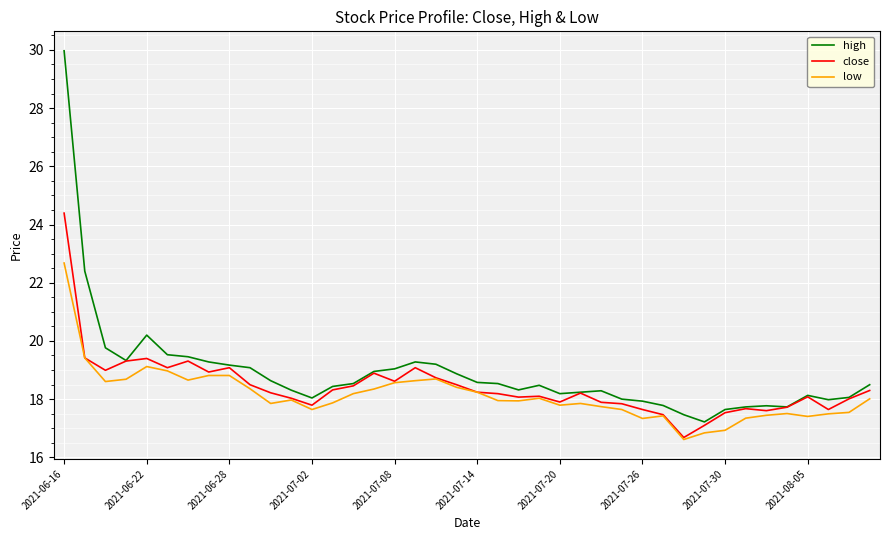

Which series has the widest spread of values?

high